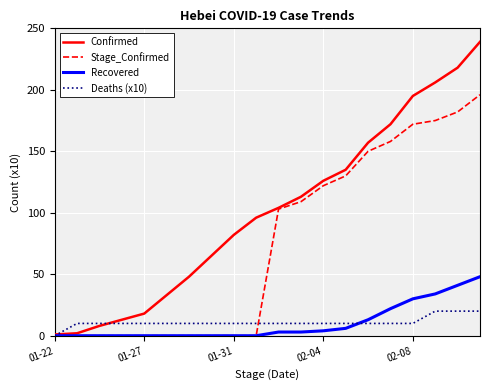

Rank the series by their maximum value, from lowest to highest.

Deaths (x10), Recovered, Stage_Confirmed, Confirmed